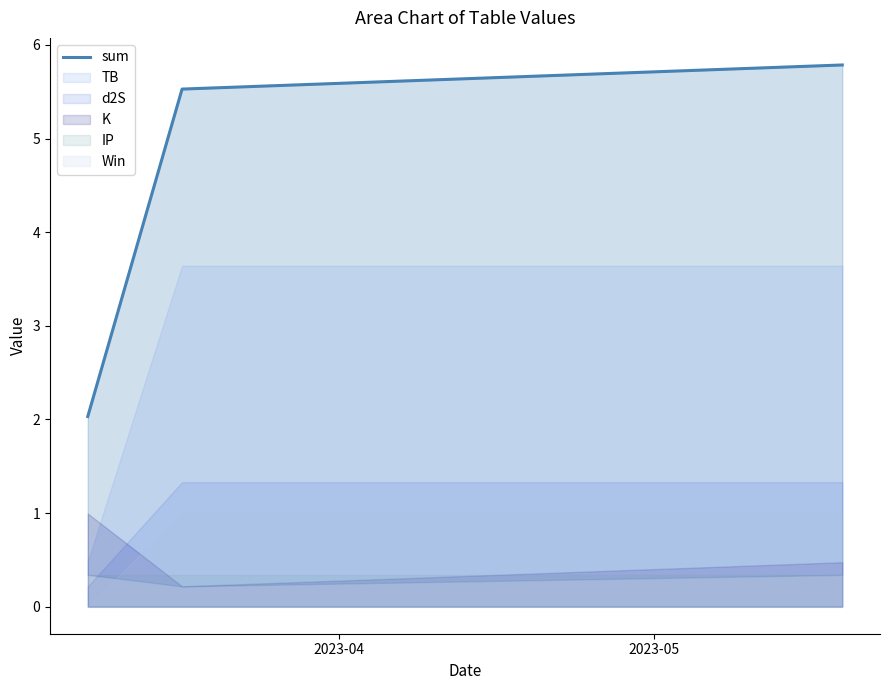

What is the difference between the maximum and minimum values?

3.8